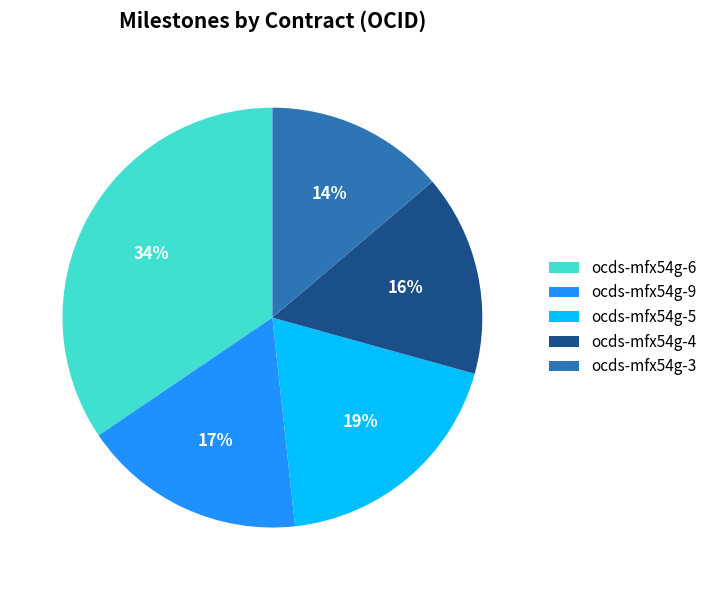

Do ocds-mfx54g-4 and ocds-mfx54g-3 together represent more than half of the pie?

No